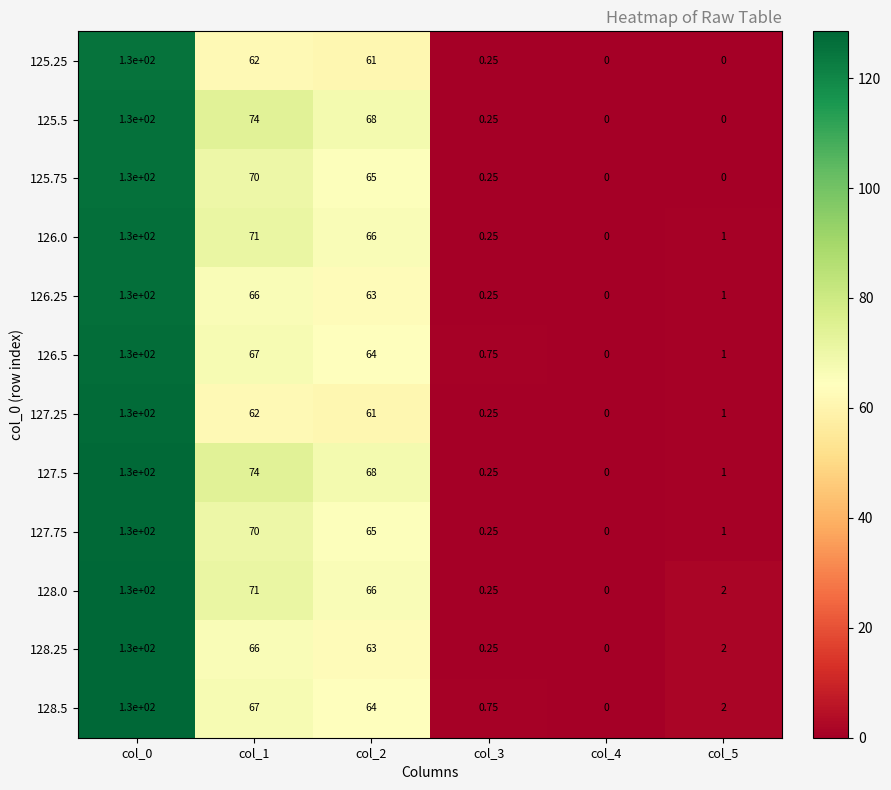

Is the value of 125.25 at col_1 greater than the value of 125.75 at col_4?

Yes